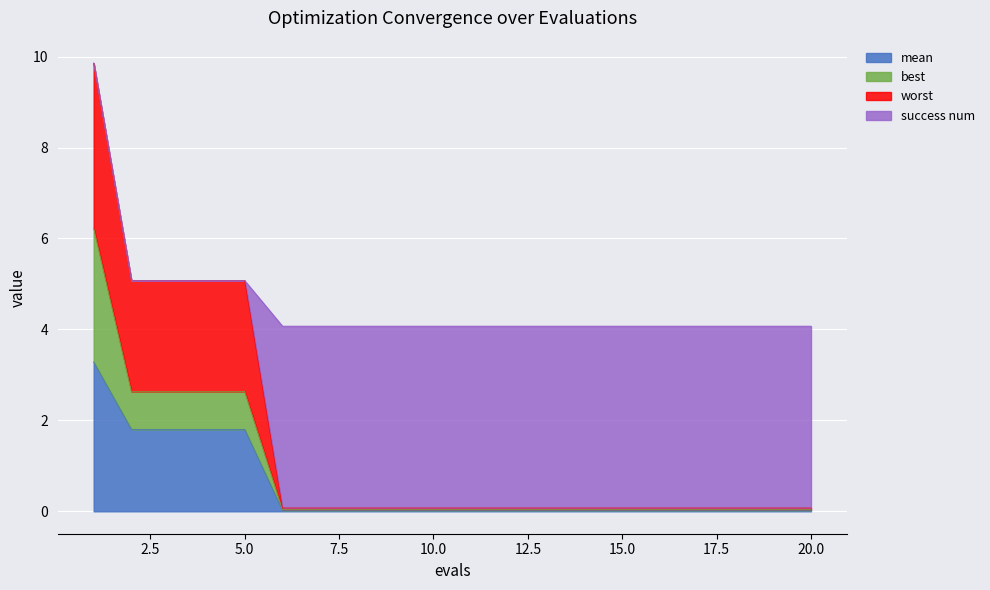

What is the maximum value for mean?

3.3